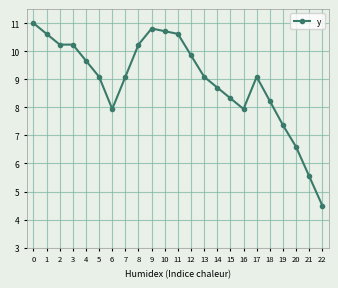

Which has a higher value, 3 or 10?

10